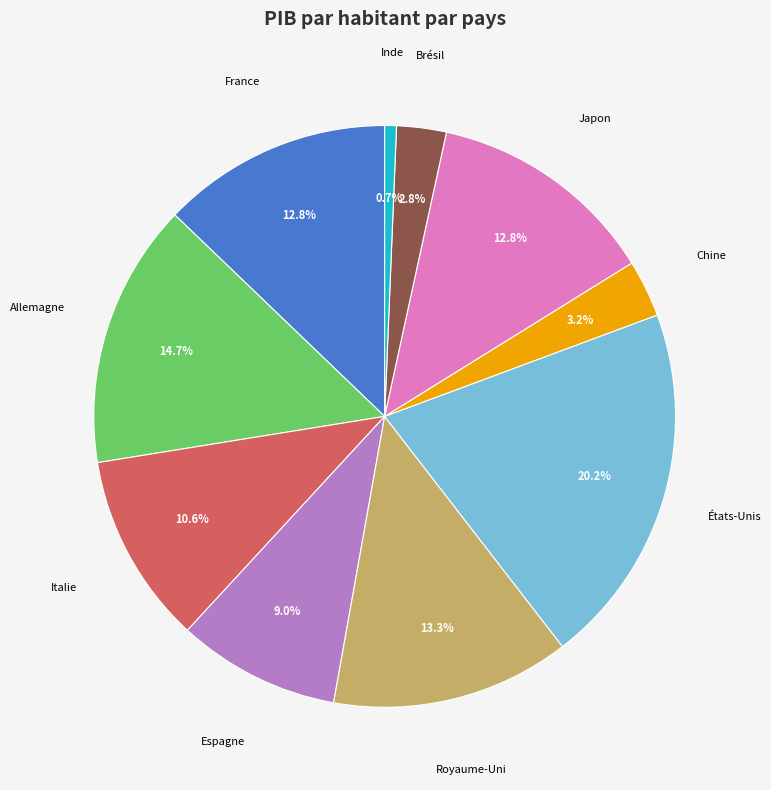

Does any single category account for the majority?

No